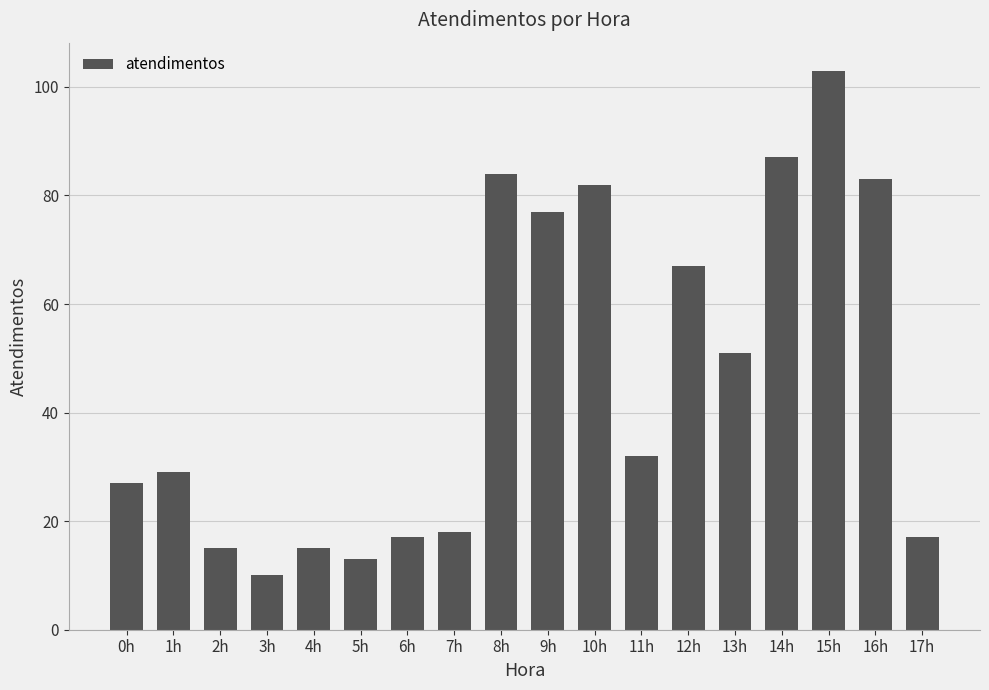

What is the change in value from 9h to 13h?

-26